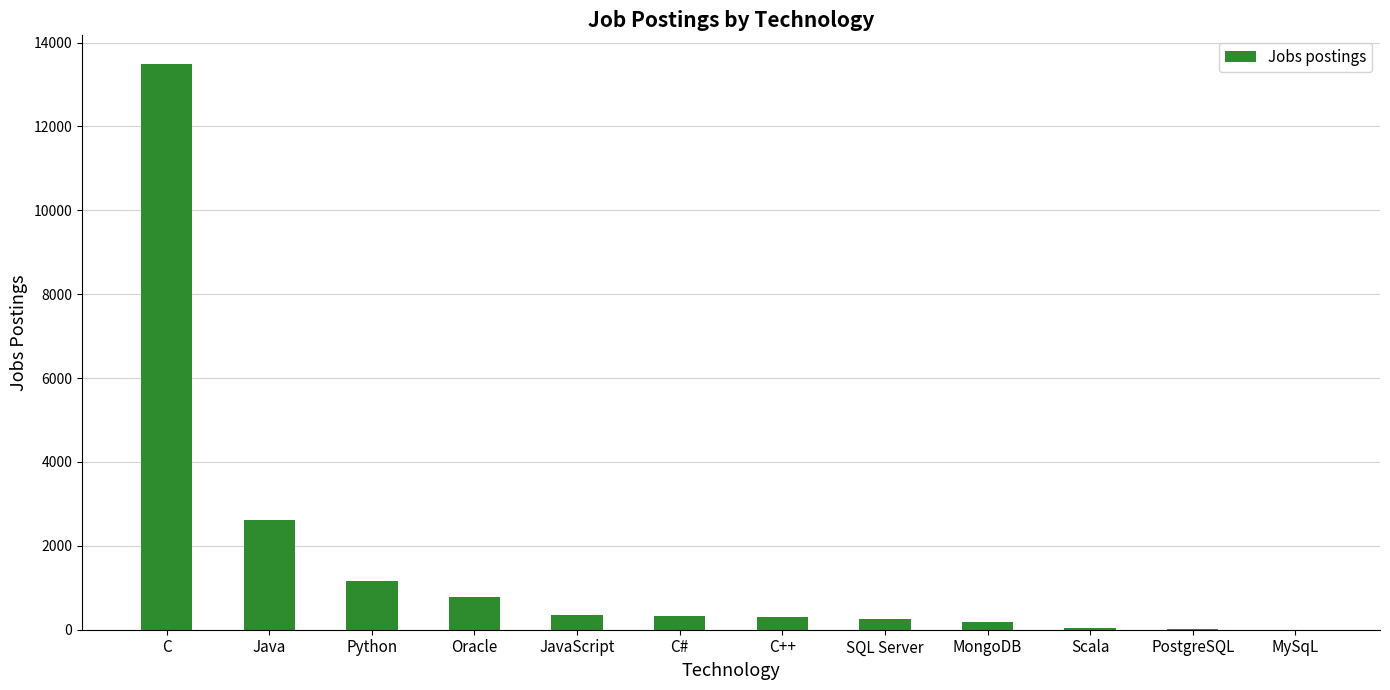

Between MySqL and C, which is larger?

C